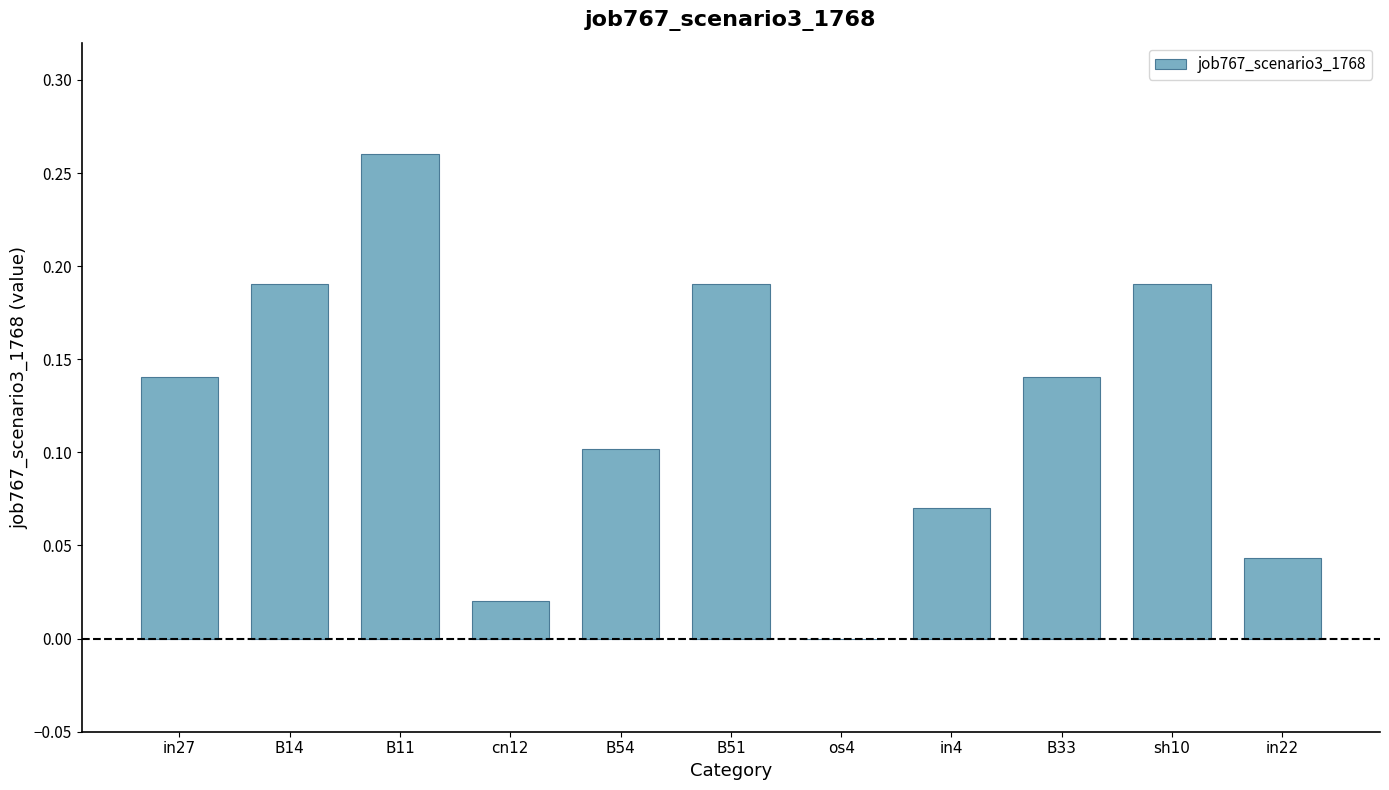

The value at B51 is 0.3. True or false?

False